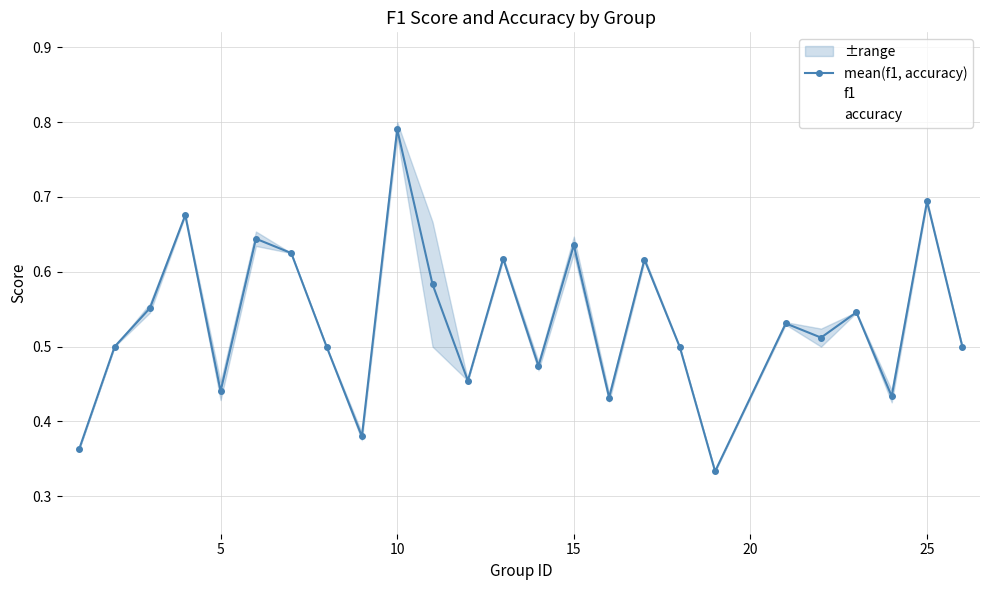

Reading right to left, transcribe all the data shown in this chart.

mean(f1, accuracy): 0.5	0.7	0.4	0.5	0.5	0.5	0.3	0.5	0.6	0.4	0.6	0.5	0.6	0.5	0.6	0.8	0.4	0.5	0.6	0.6	0.4	0.7	0.6	0.5	0.4
f1: 0.5	0.7	0.4	0.5	0.5	0.5	0.3	0.5	0.6	0.4	0.6	0.5	0.6	0.5	0.7	0.8	0.4	0.5	0.6	0.6	0.5	0.7	0.6	0.5	0.4
accuracy: 0.5	0.7	0.4	0.5	0.5	0.5	0.3	0.5	0.6	0.4	0.6	0.5	0.6	0.5	0.5	0.8	0.4	0.5	0.6	0.7	0.4	0.7	0.5	0.5	0.4